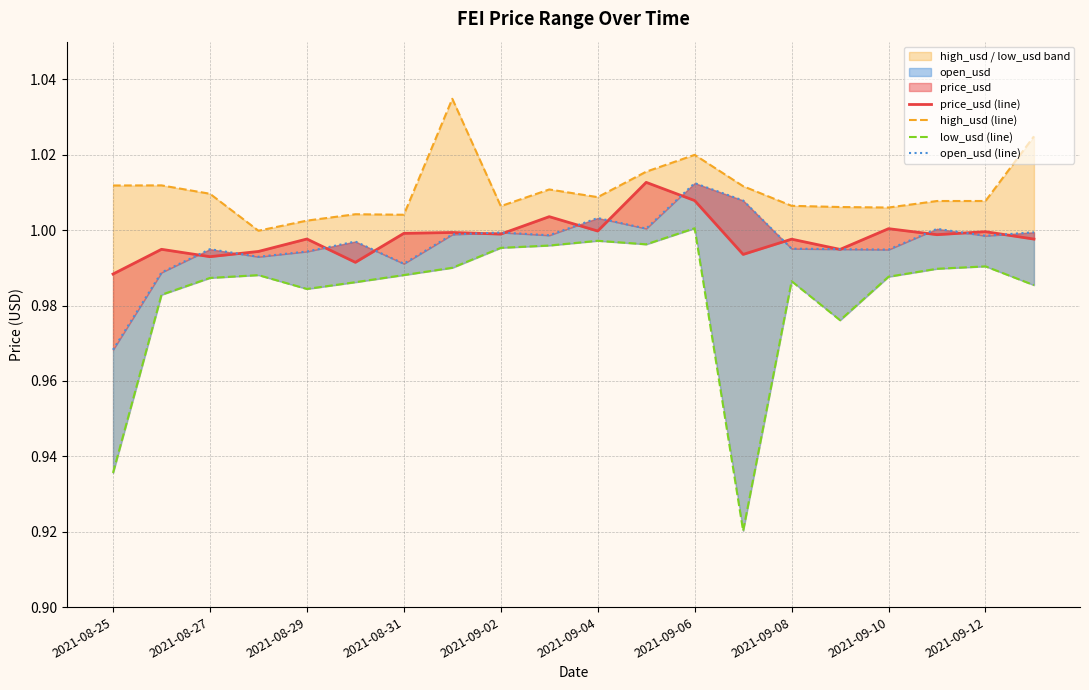

How many distinct data groups are displayed?

4